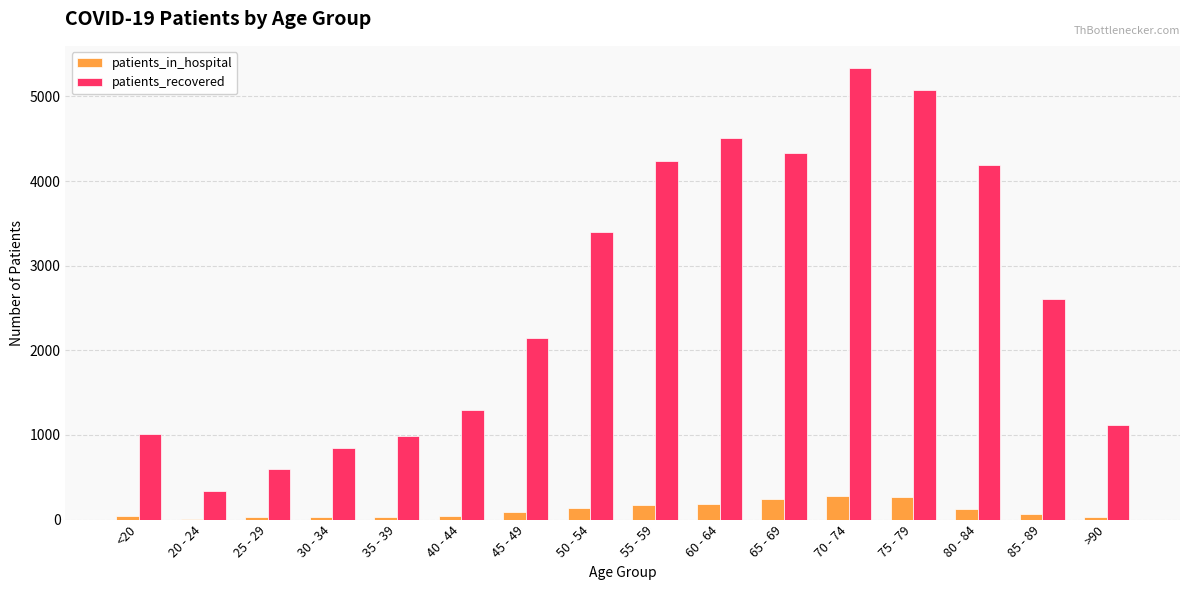

Which series has the widest spread of values?

patients_recovered